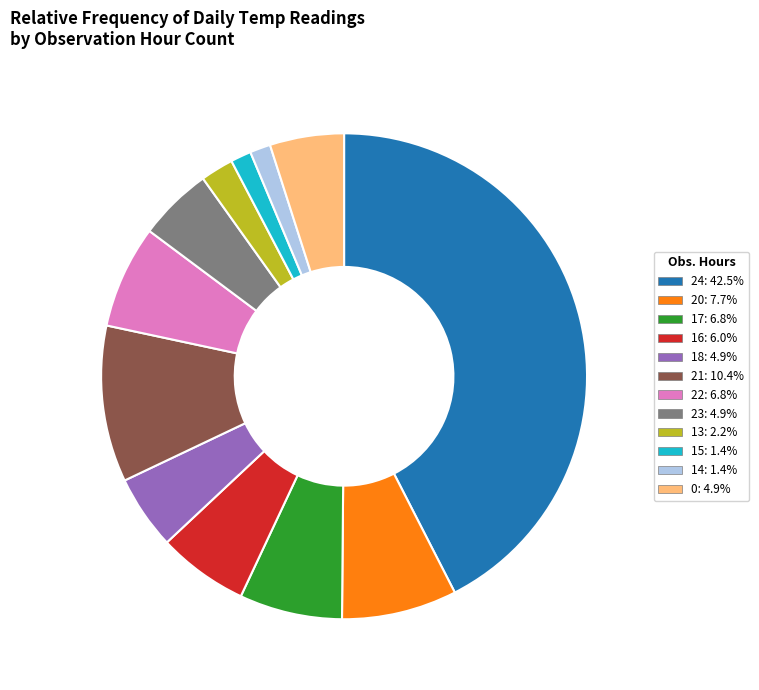

Which category has the biggest portion of the pie?

24